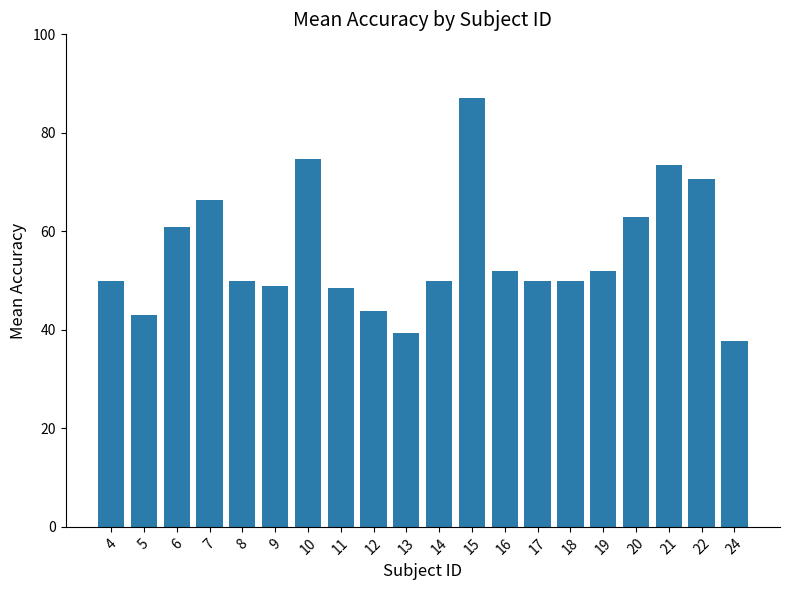

What is the greatest value displayed?

87.0